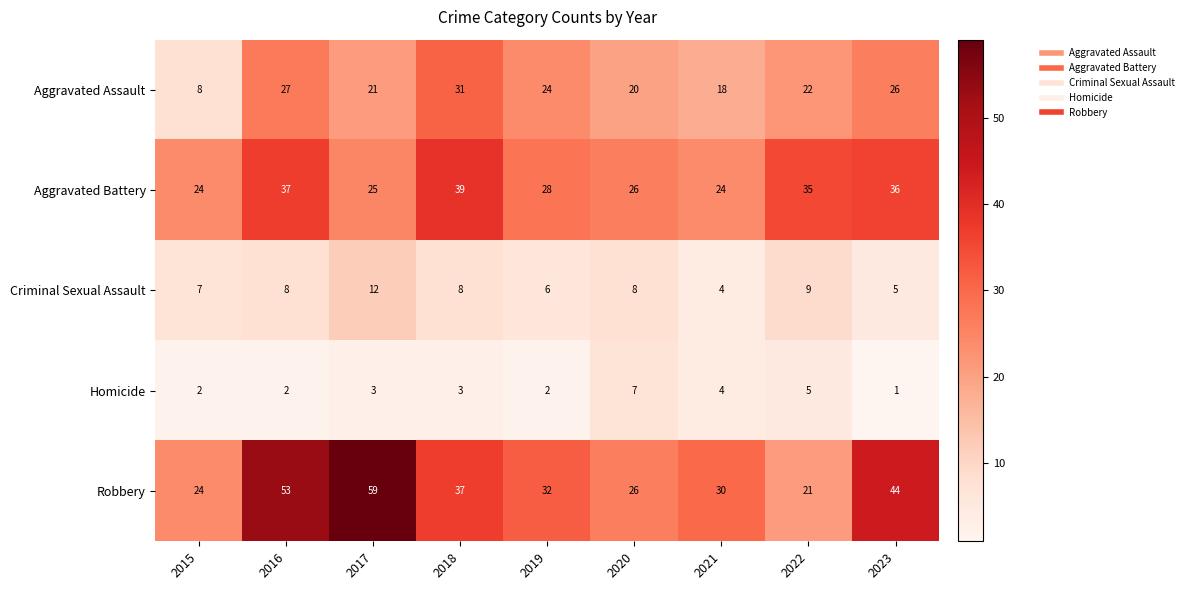

What is the sum of all Aggravated Battery values?

274